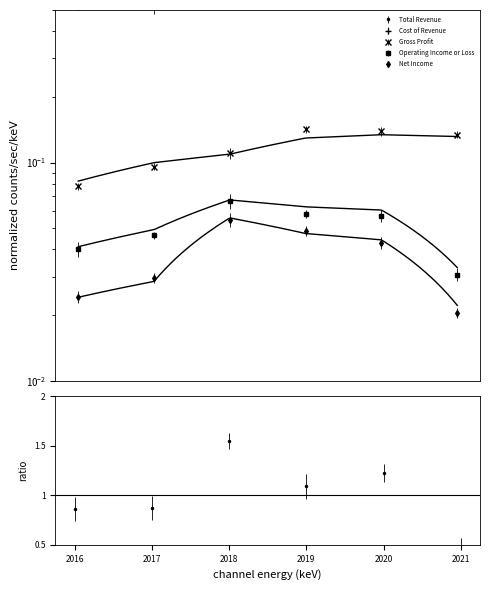

The Total Revenue series shows 0.9 at 2020-09-30. True or false?

True